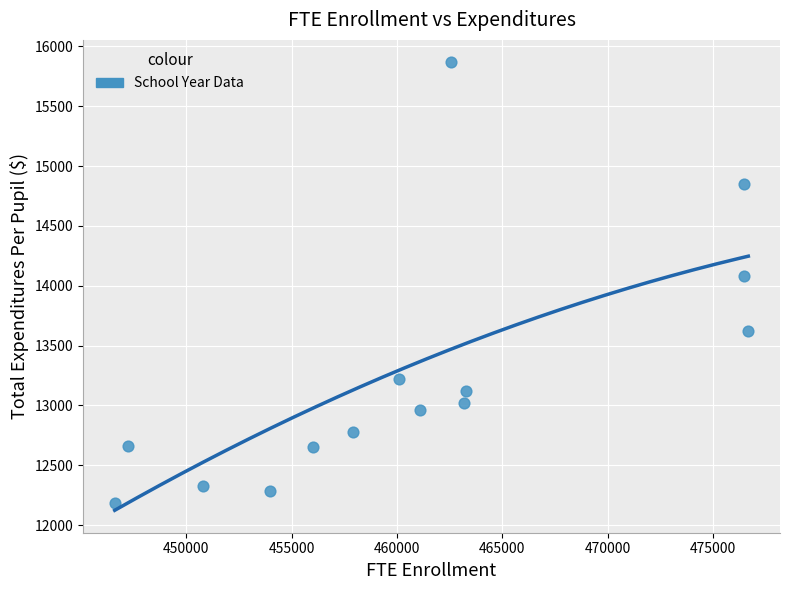

What Y value in the scatter plot is closest to 14025?

14084.6